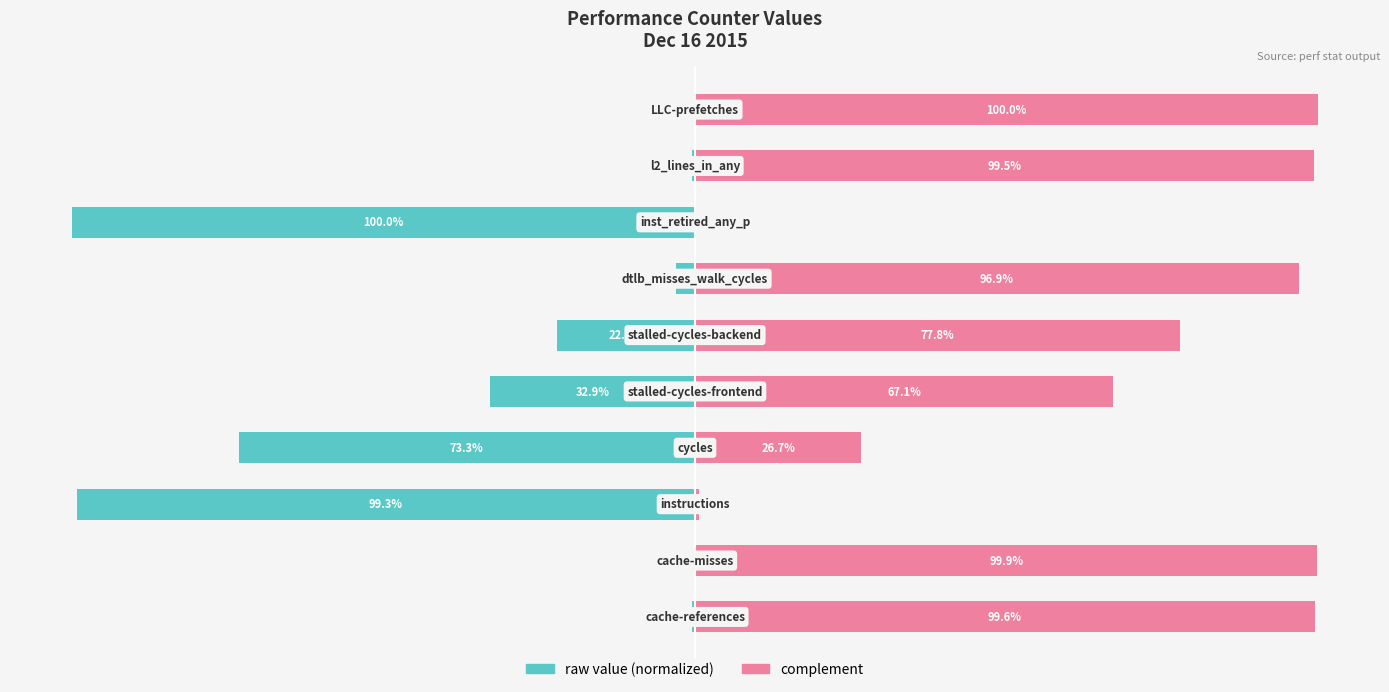

What is the value of the raw value (normalized) bar at the 4th from the left?

-73.3